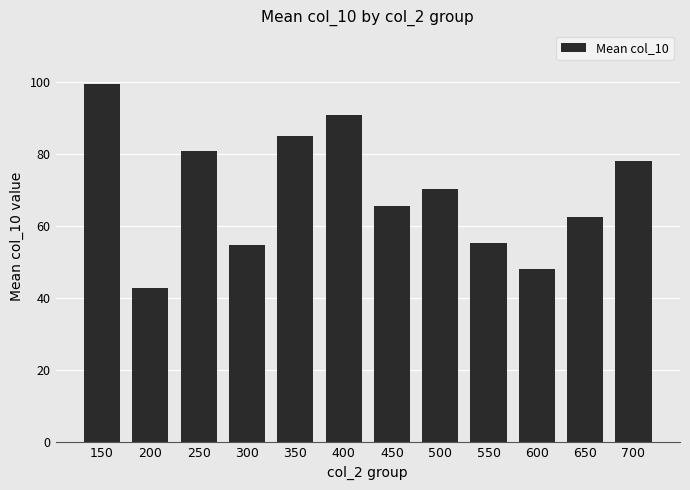

How many bars are there in total?

12